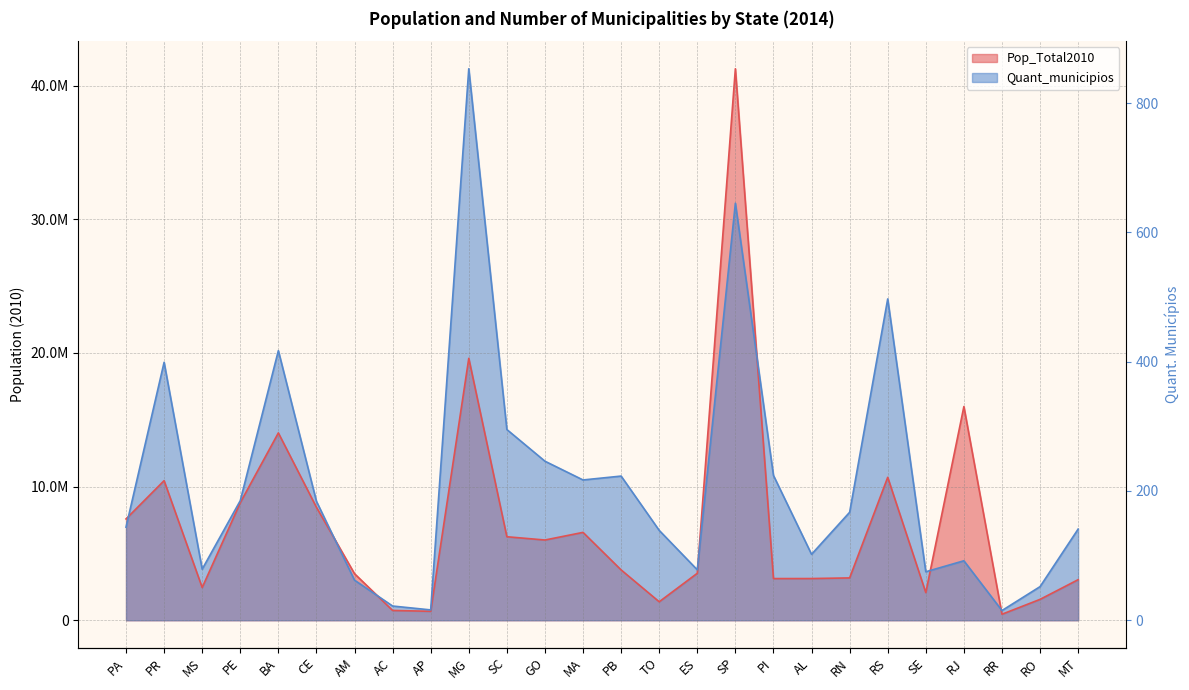

What is the maximum value for Pop_Total2010?

41262199.0